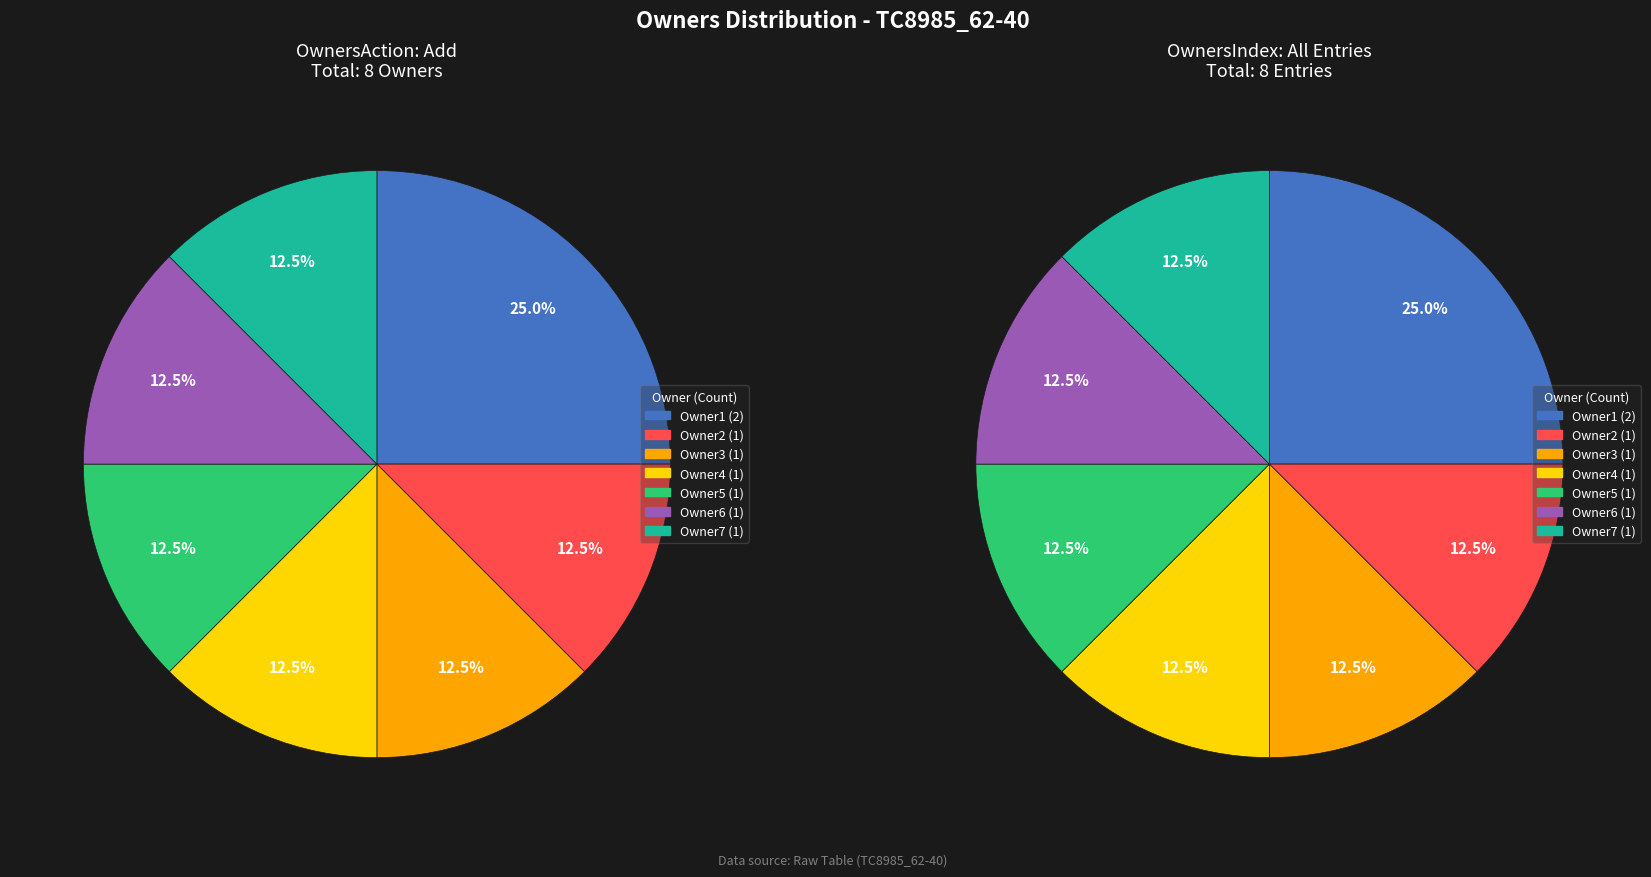

What portion of the pie excludes Owner2?

87.5%